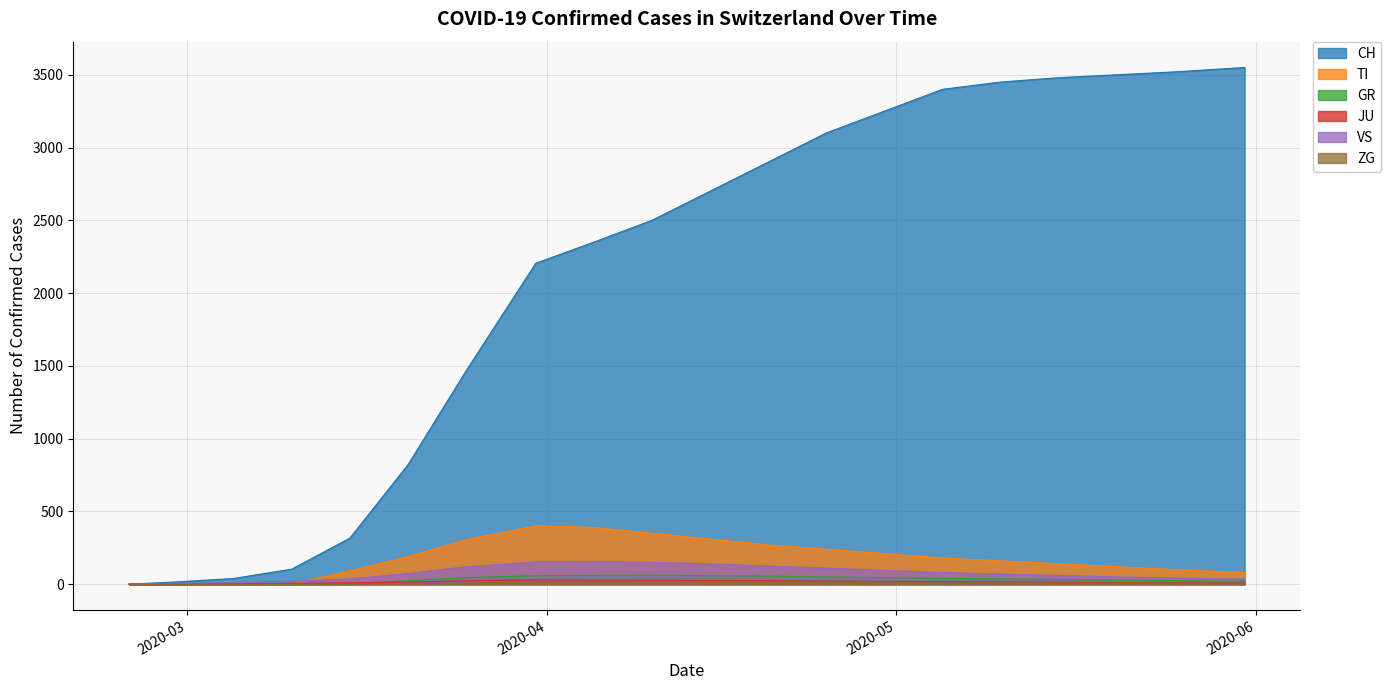

Where is VS nearest to the value 77?

2020-05-05